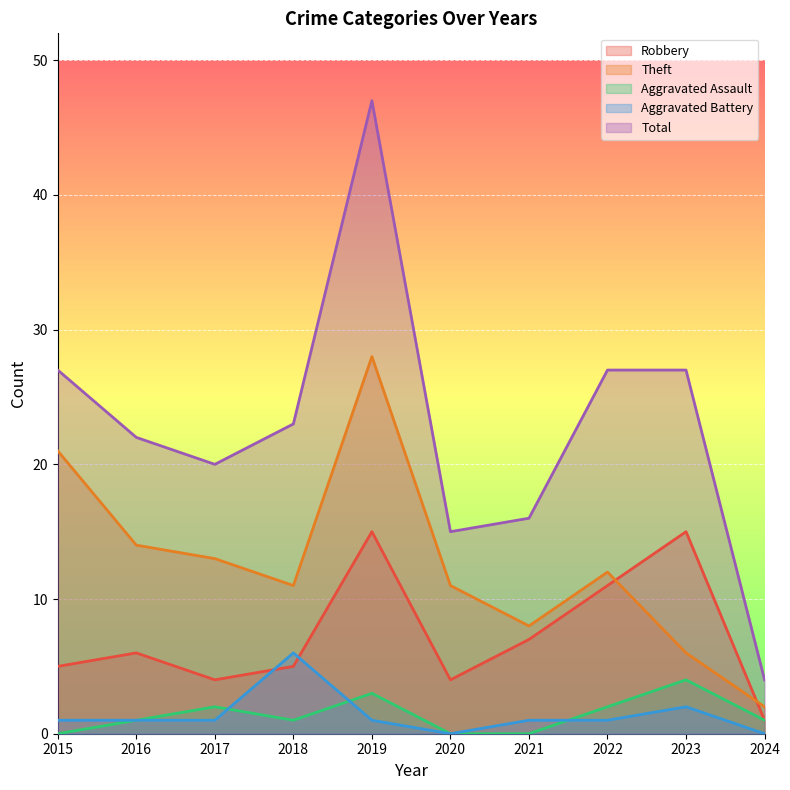

How many values in the Theft series are below 12?

5